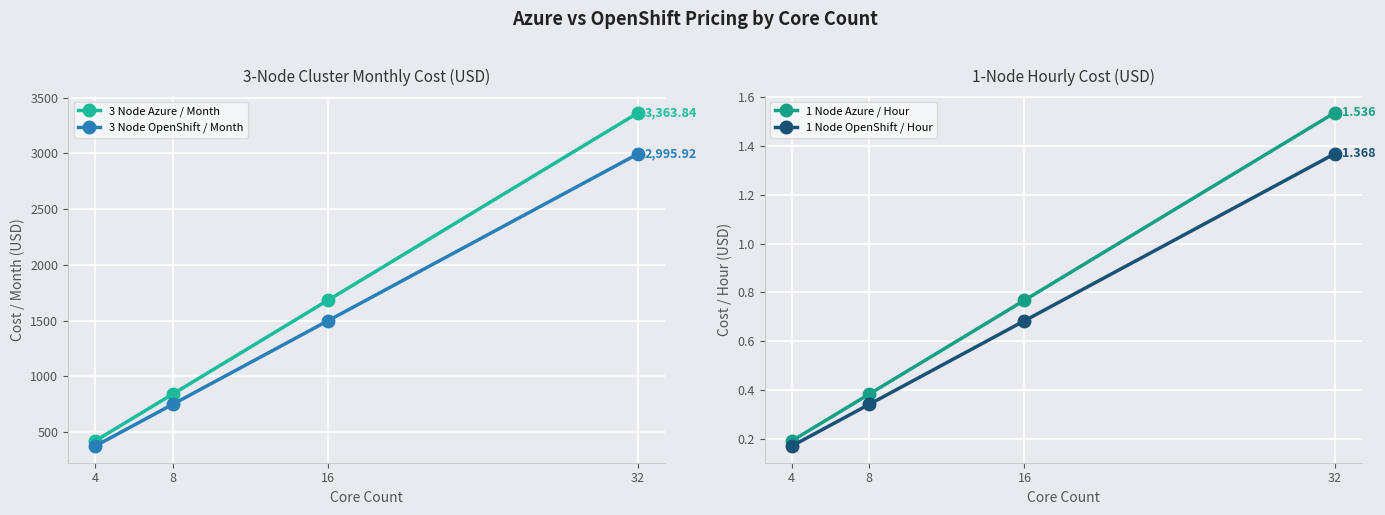

At how many categories does at least one series exceed 316?

4